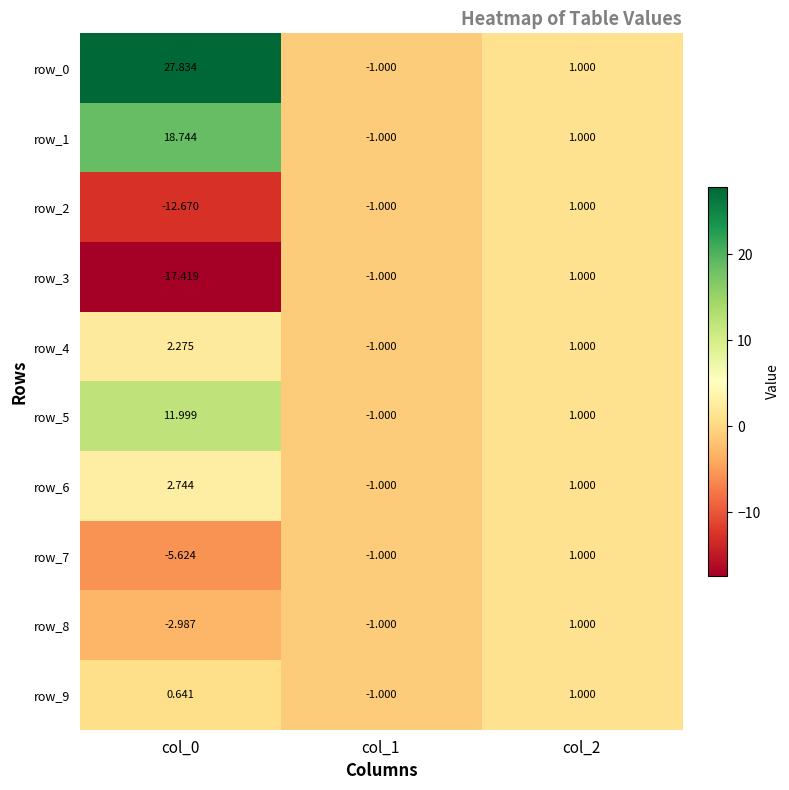

How many values in row_3 are below zero?

2